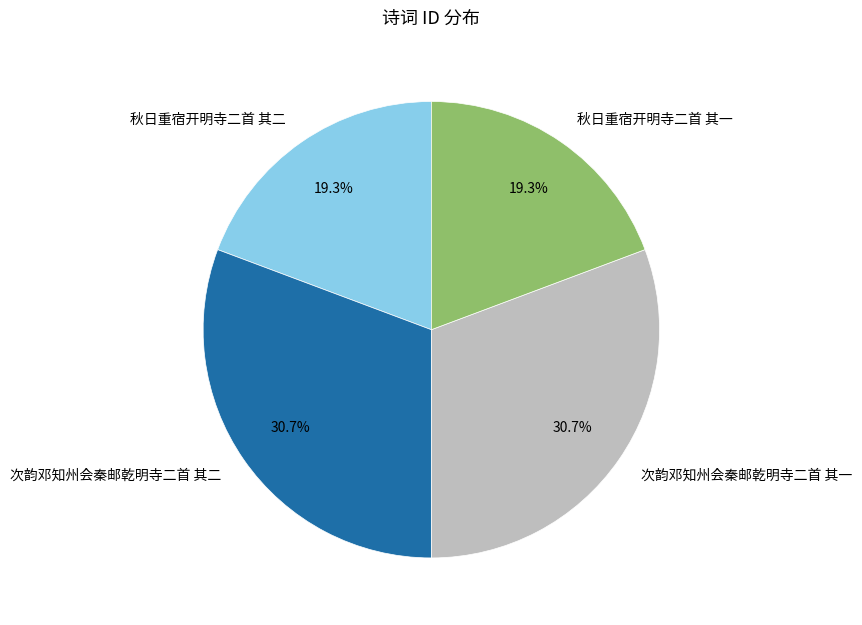

Between 次韵邓知州会秦邮乾明寺二首 其二 and 秋日重宿开明寺二首 其一, which is larger?

次韵邓知州会秦邮乾明寺二首 其二